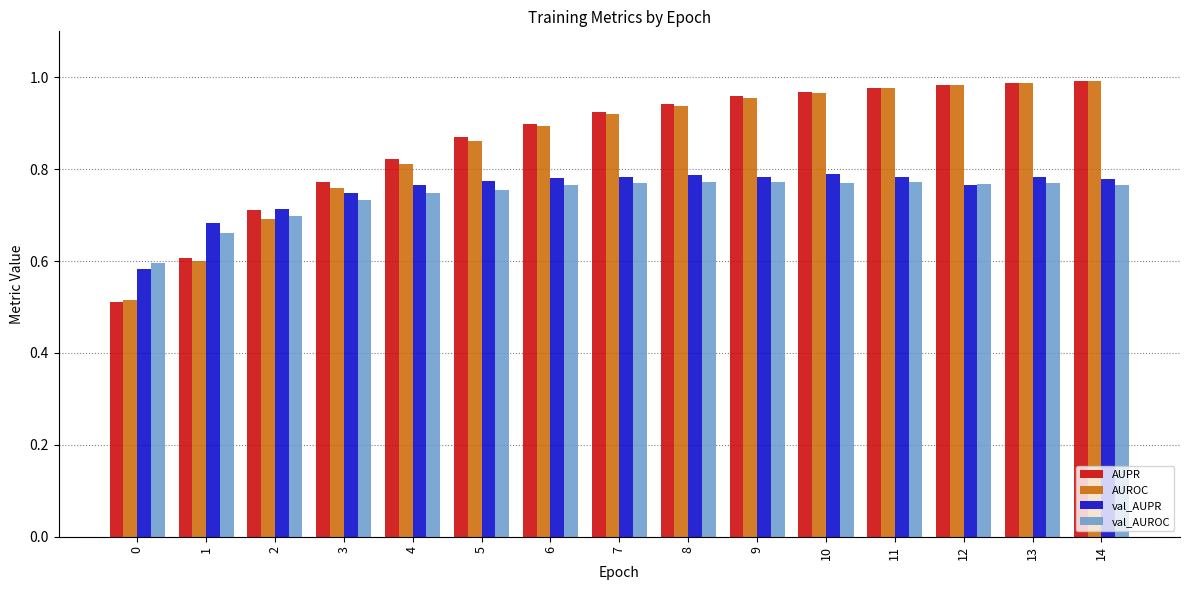

Which series changed the most between 4 and 14?

AUROC